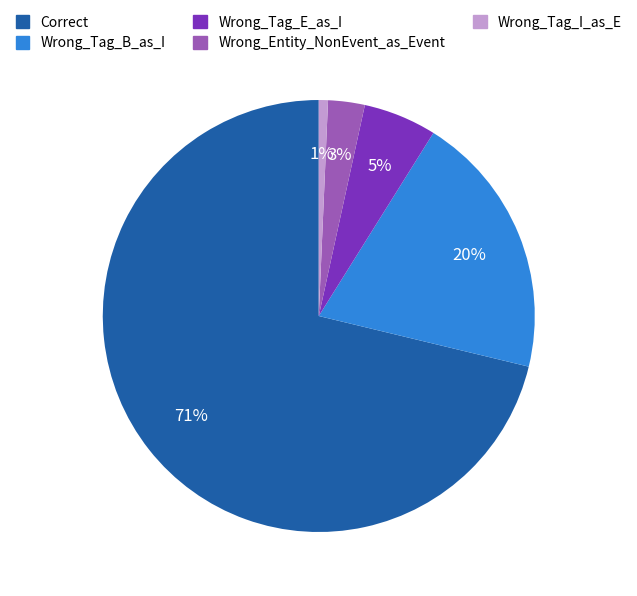

To the nearest percent, what is the difference between the Wrong_Tag_E_as_I and Correct slice percentages?

66%